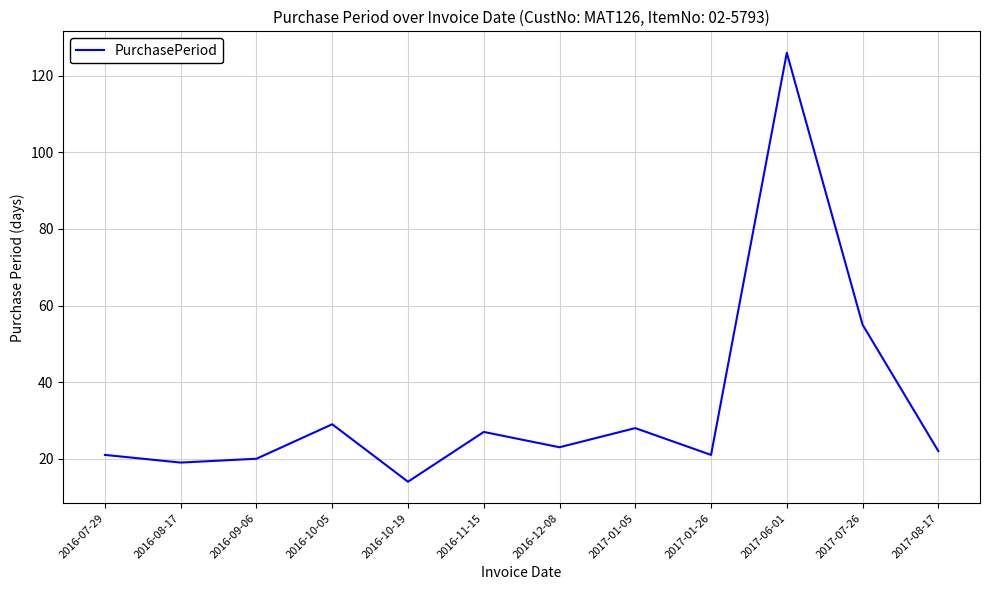

What is the approximate value at 2017-01-05, to the nearest 50?

50